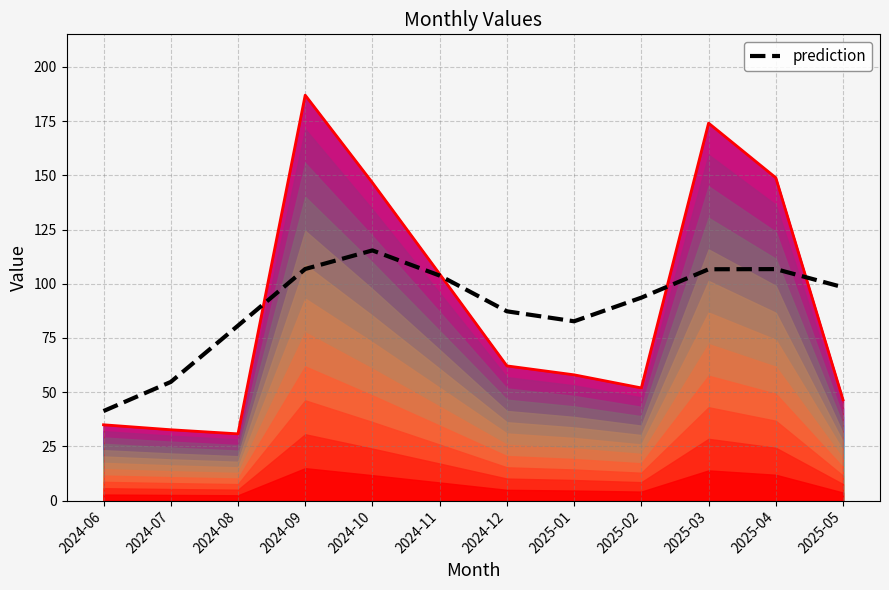

List the labels in order of value, smallest first.

2024-06, 2024-07, 2024-08, 2025-01, 2024-12, 2025-02, 2025-05, 2024-11, 2025-03, 2025-04, 2024-09, 2024-10